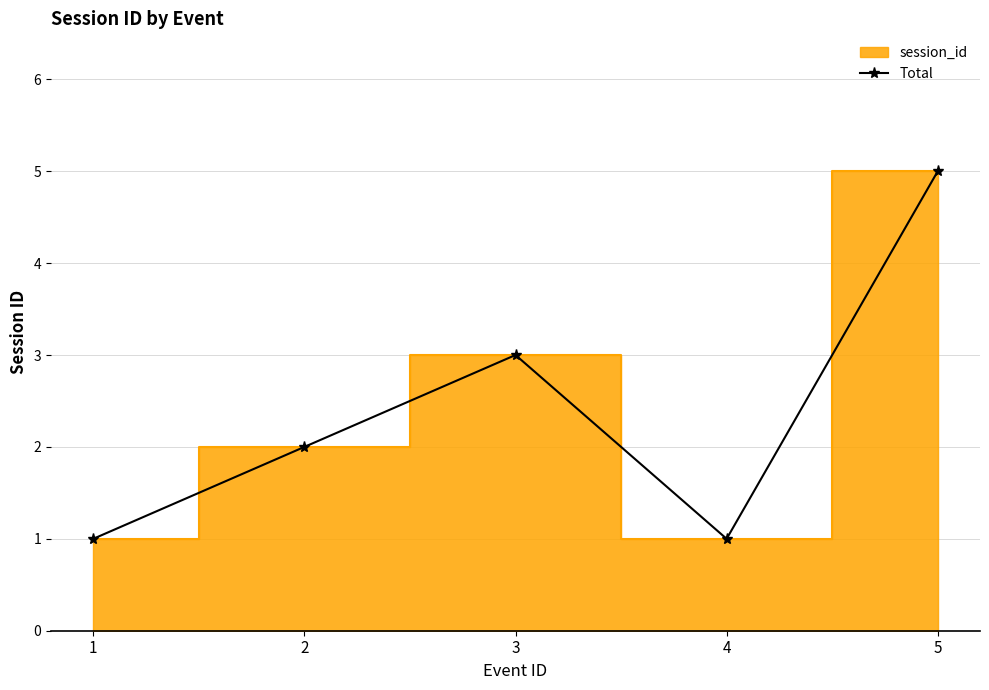

Where does the data first go above 2?

3